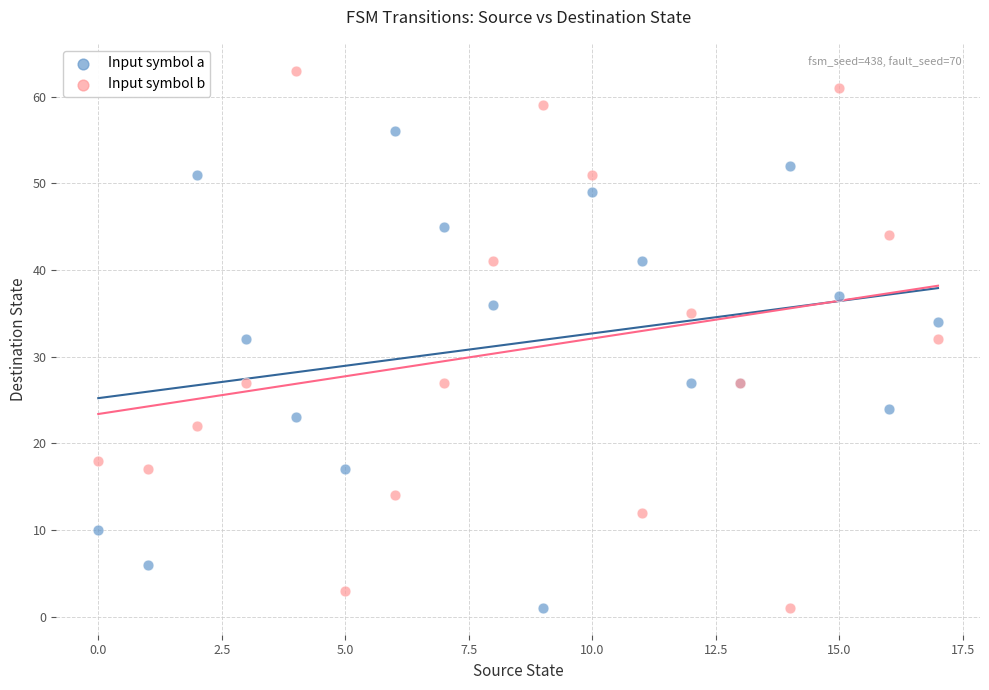

What are all the series names shown in the legend?

Input symbol a, Input symbol b